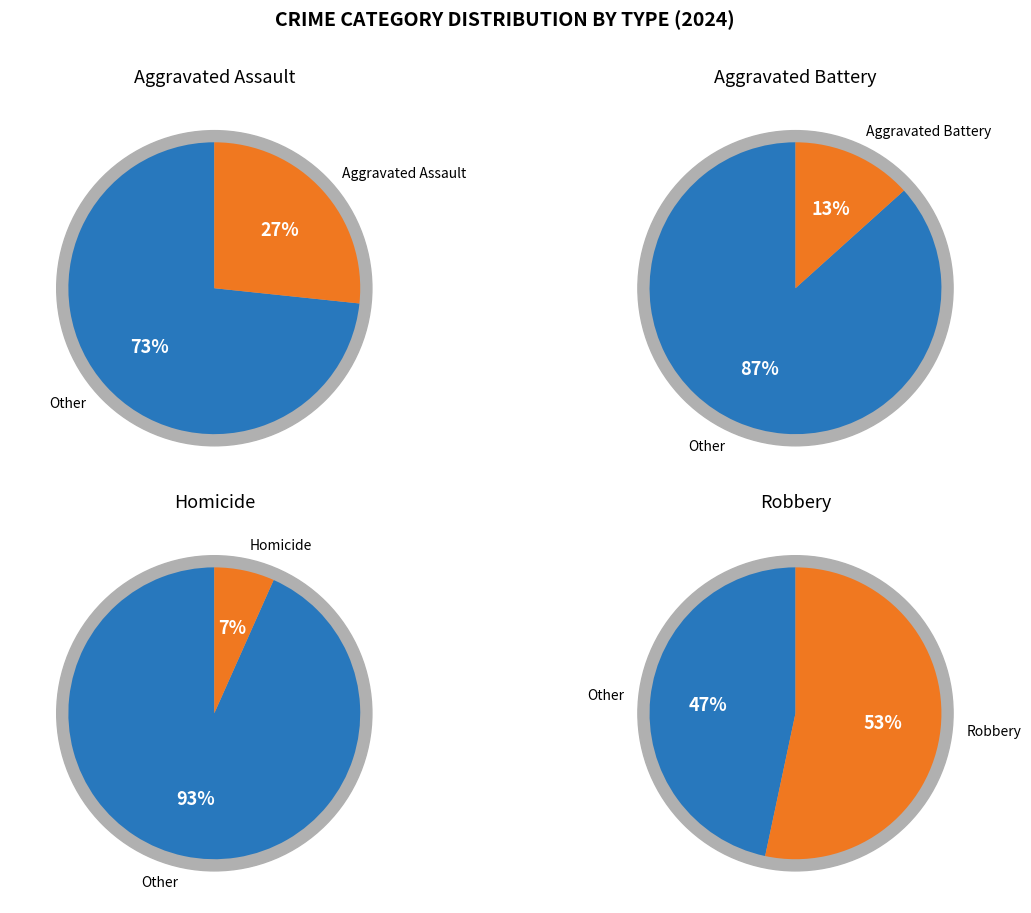

To the nearest percent, what percentage of the pie is Robbery?

53%